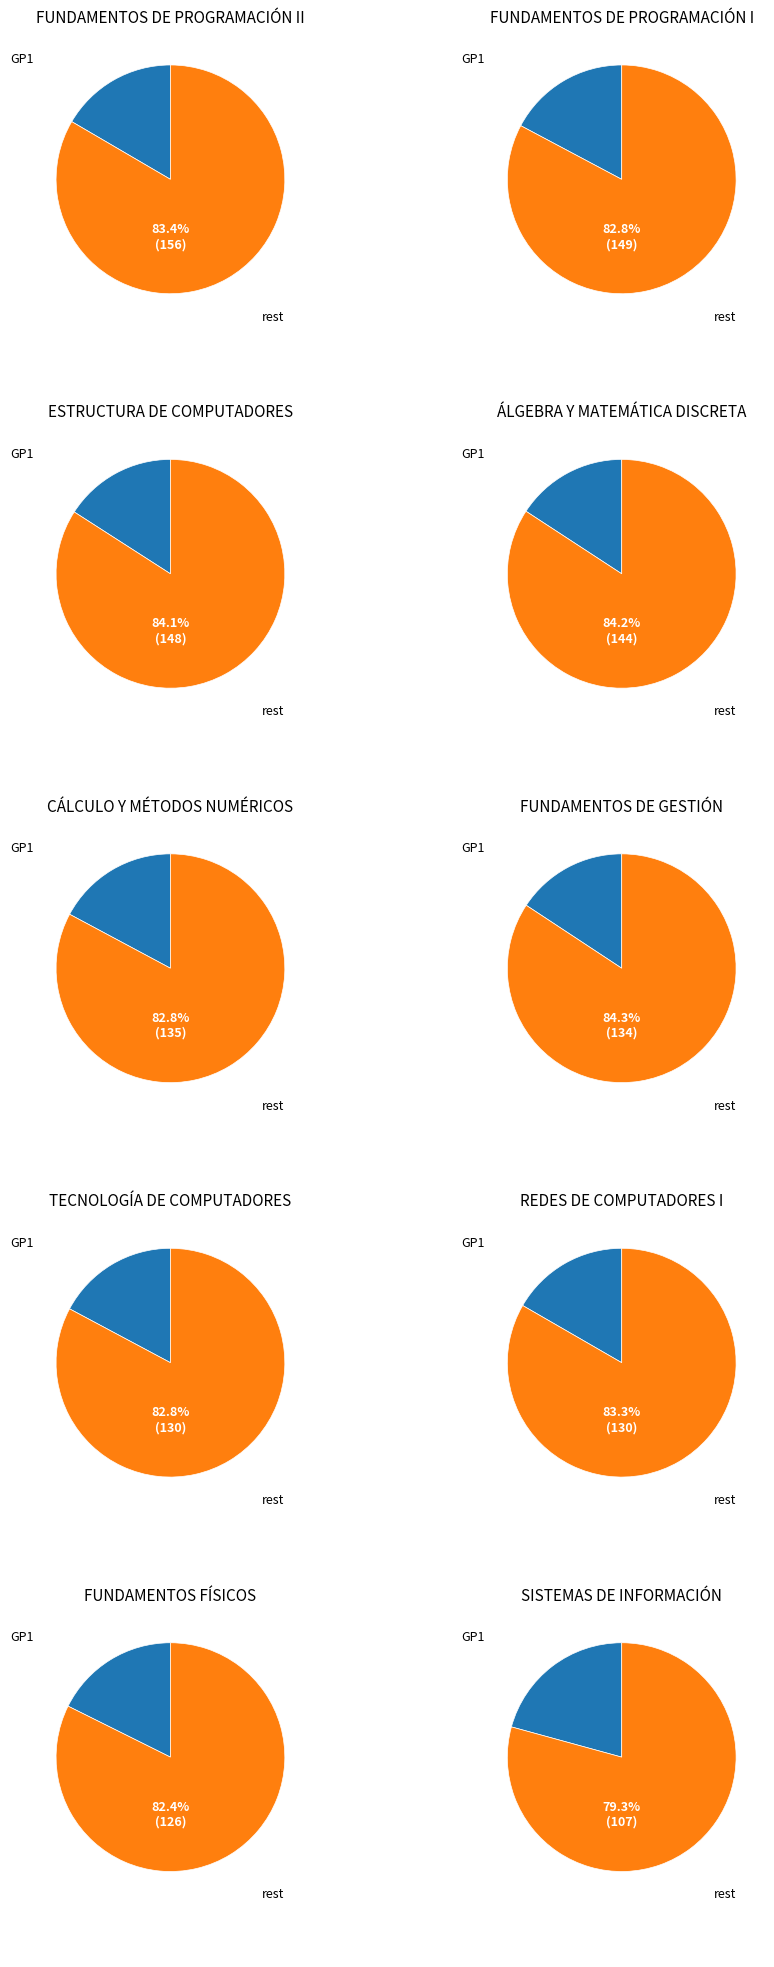

Does FUNDAMENTOS FÍSICOS account for over 50% of the chart?

No